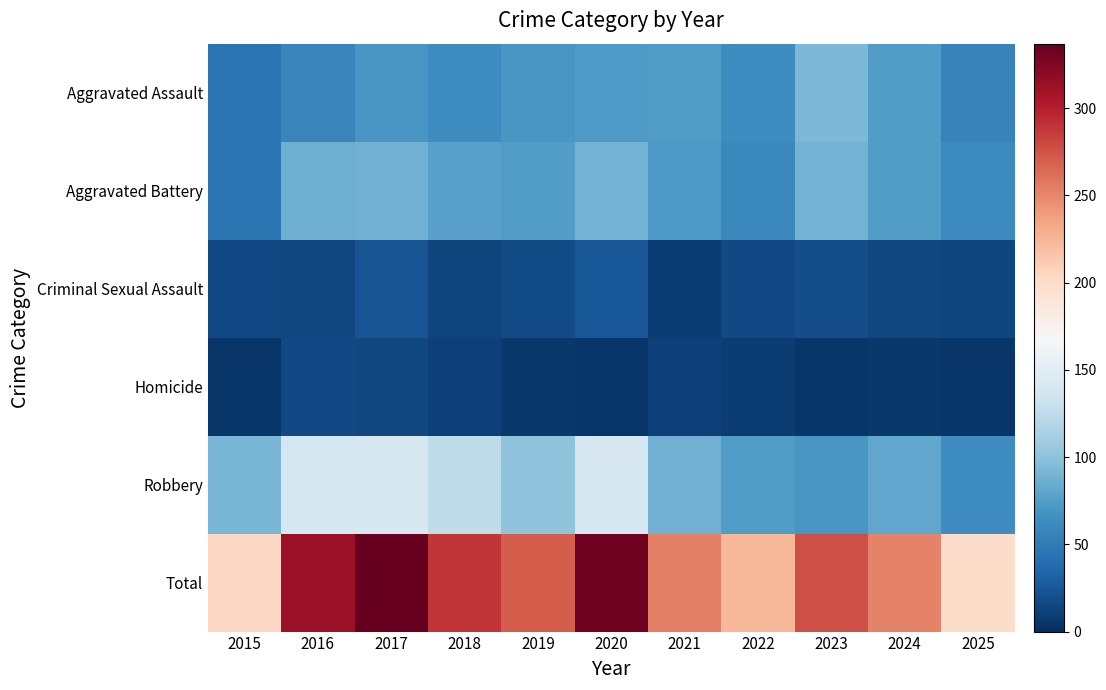

What is the maximum value shown in the chart?

337